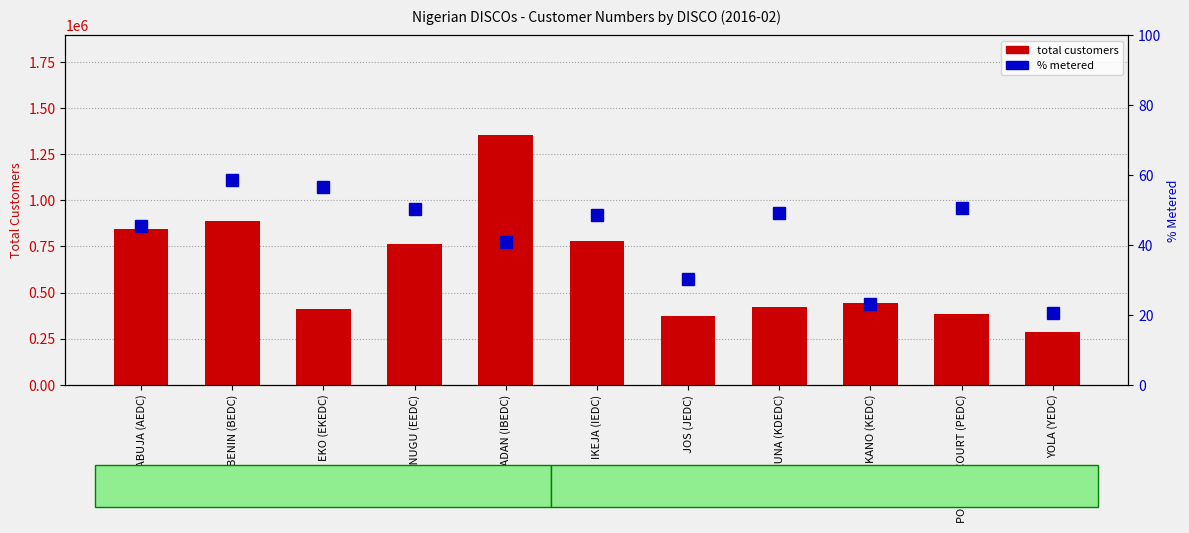

Rank the series at YOLA (YEDC) from lowest to highest value.

% metered, total customers